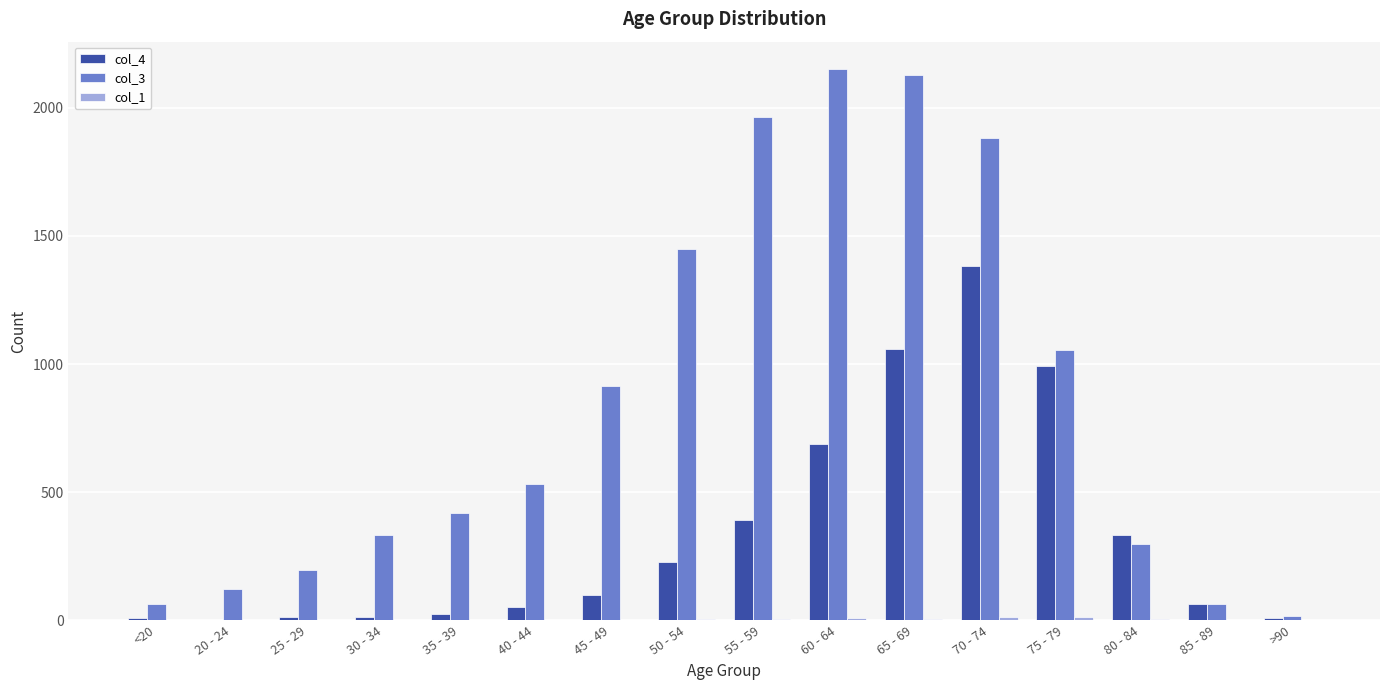

The value of col_3 at 45 - 49 is 1333. True or false?

False